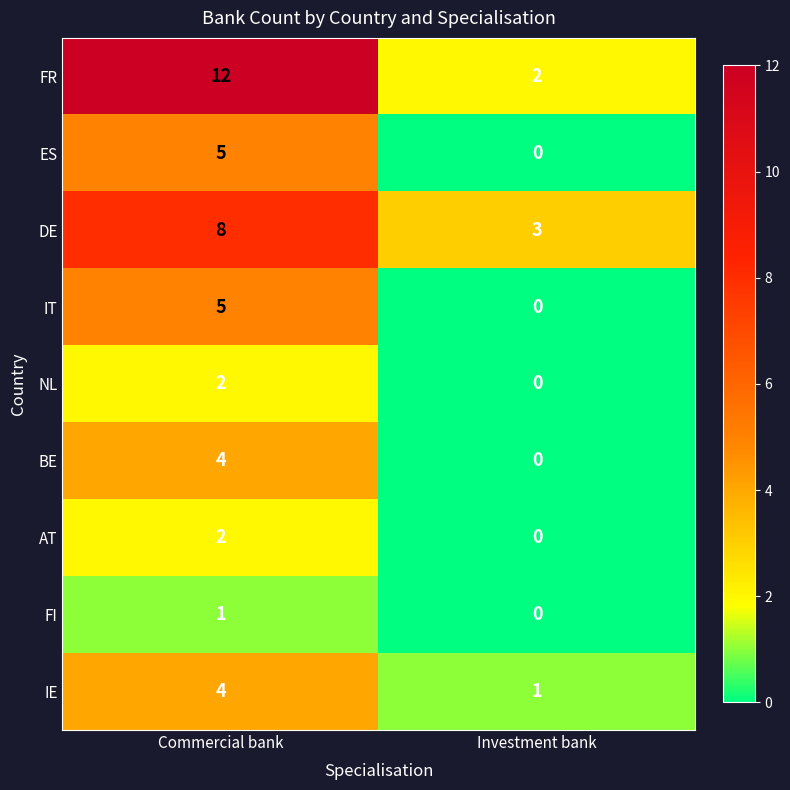

At which label is ES closest to 2?

Investment bank